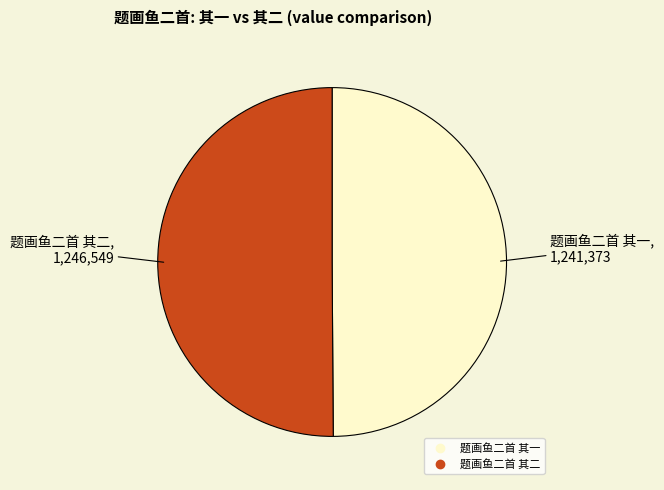

Do 题画鱼二首 其二 and 题画鱼二首 其一 together represent more than half of the pie?

Yes